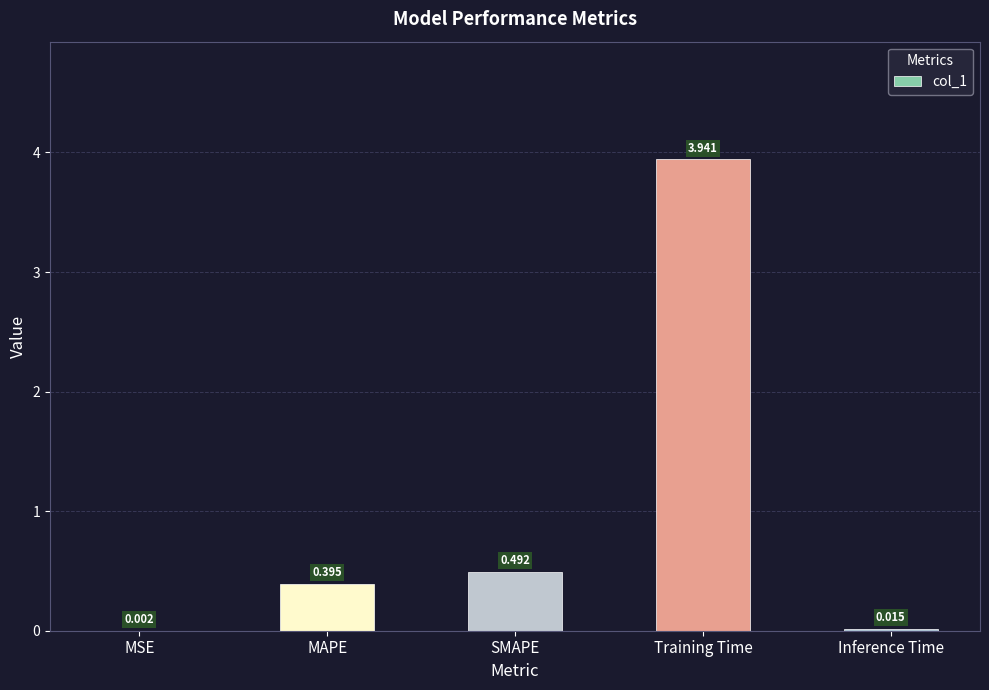

The value at MAPE is 0.6. True or false?

False